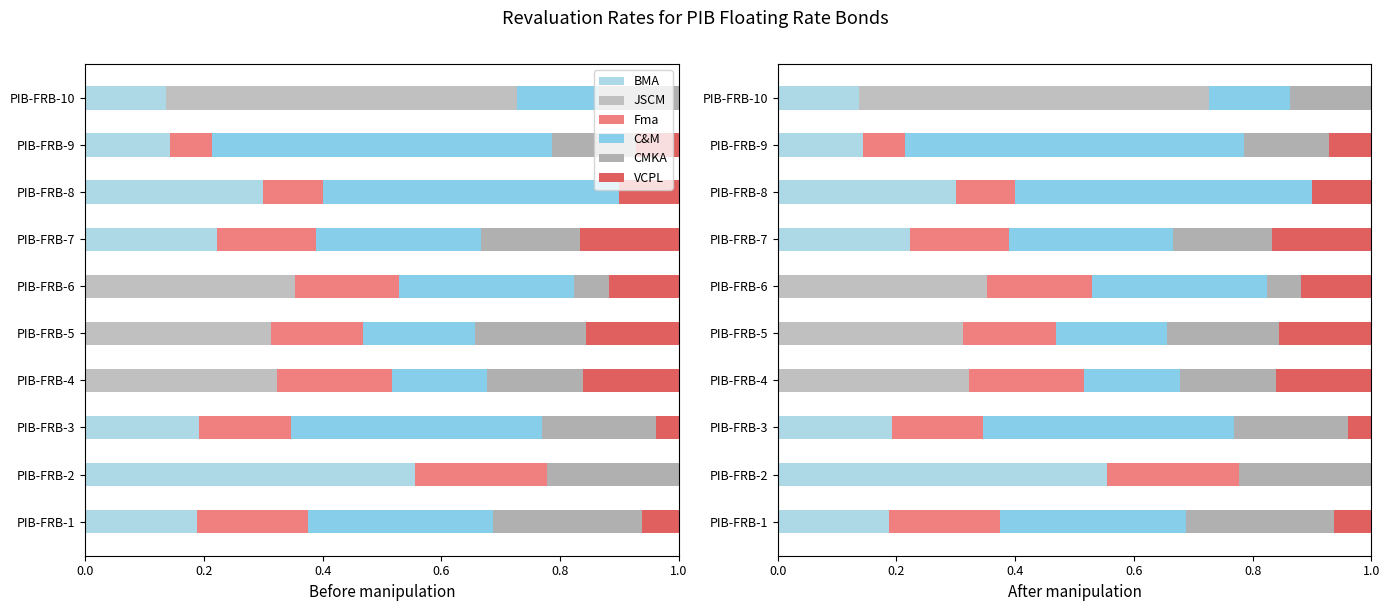

Reading left to right, extract all data points from this chart.

BMA: 0.2	0.6	0.2	0.0	0.0	0.0	0.2	0.3	0.1	0.1
JSCM: 0.0	0.0	0.0	0.3	0.3	0.4	0.0	0.0	0.0	0.6
Fma: 0.2	0.2	0.2	0.2	0.2	0.2	0.2	0.1	0.1	0.0
C&M: 0.3	0.0	0.4	0.2	0.2	0.3	0.3	0.5	0.6	0.1
CMKA: 0.2	0.2	0.2	0.2	0.2	0.1	0.2	0.0	0.1	0.1
VCPL: 0.1	0.0	0.0	0.2	0.2	0.1	0.2	0.1	0.1	0.0